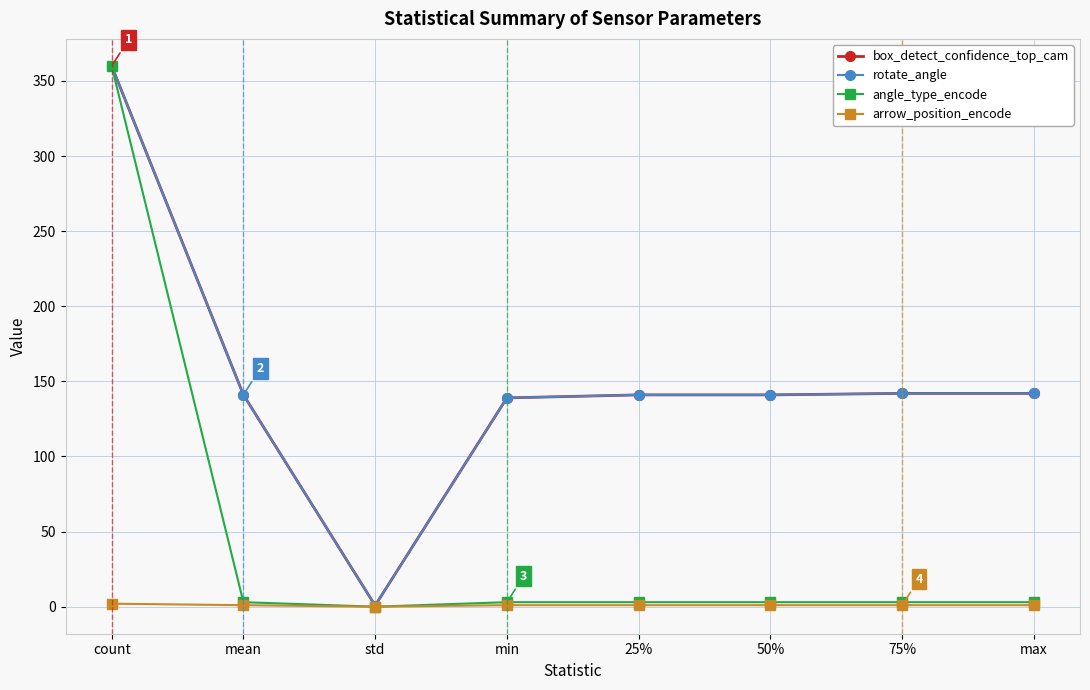

What is the value of the arrow_position_encode point at the 7th from the left?

1.0